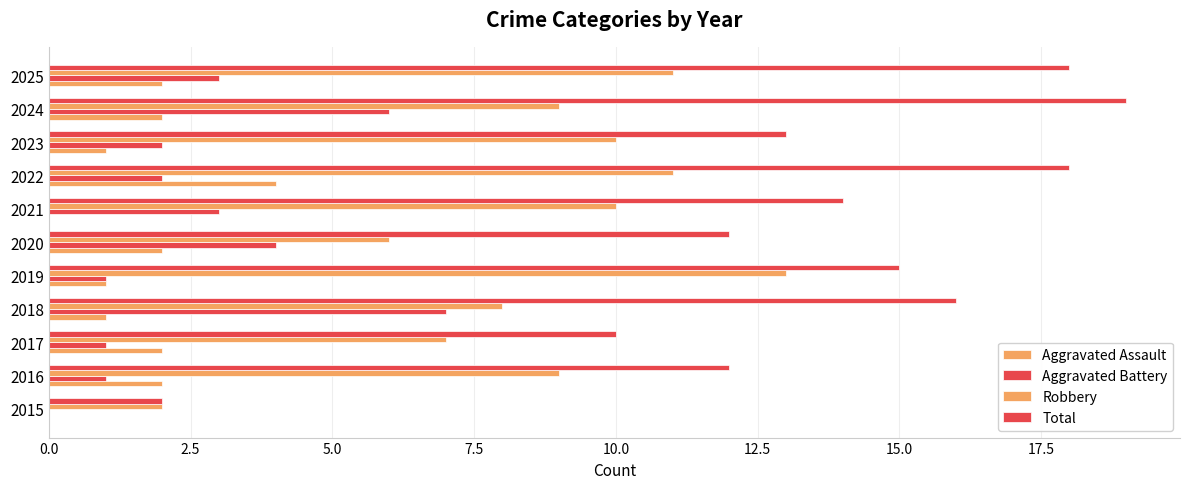

Count the number of data series in this chart.

4